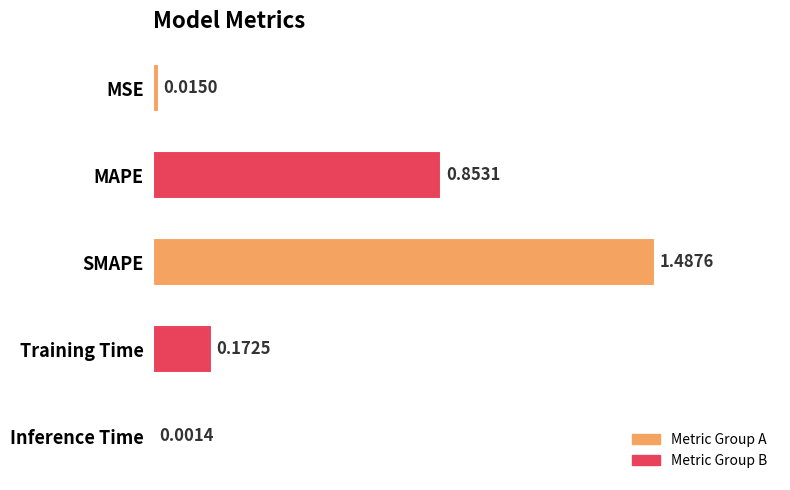

Are the bars horizontal?

Yes